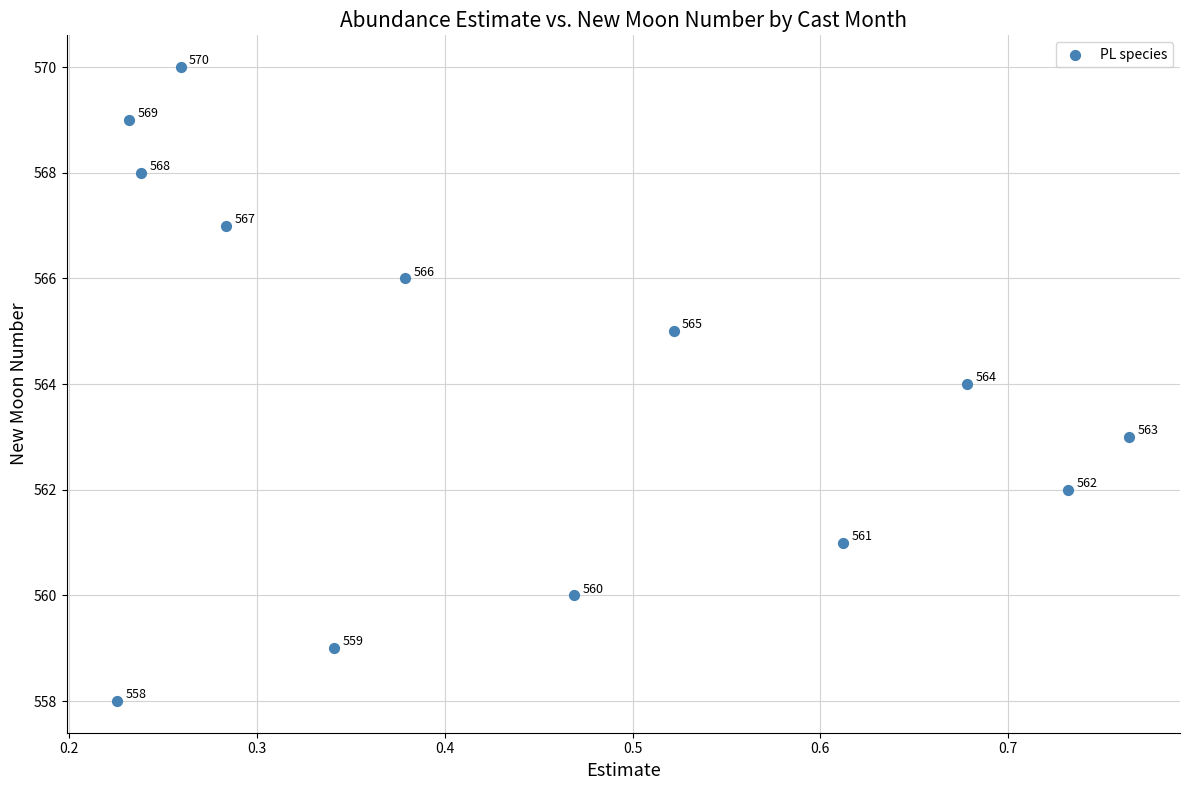

What is the range of Y values (max minus min)?

12